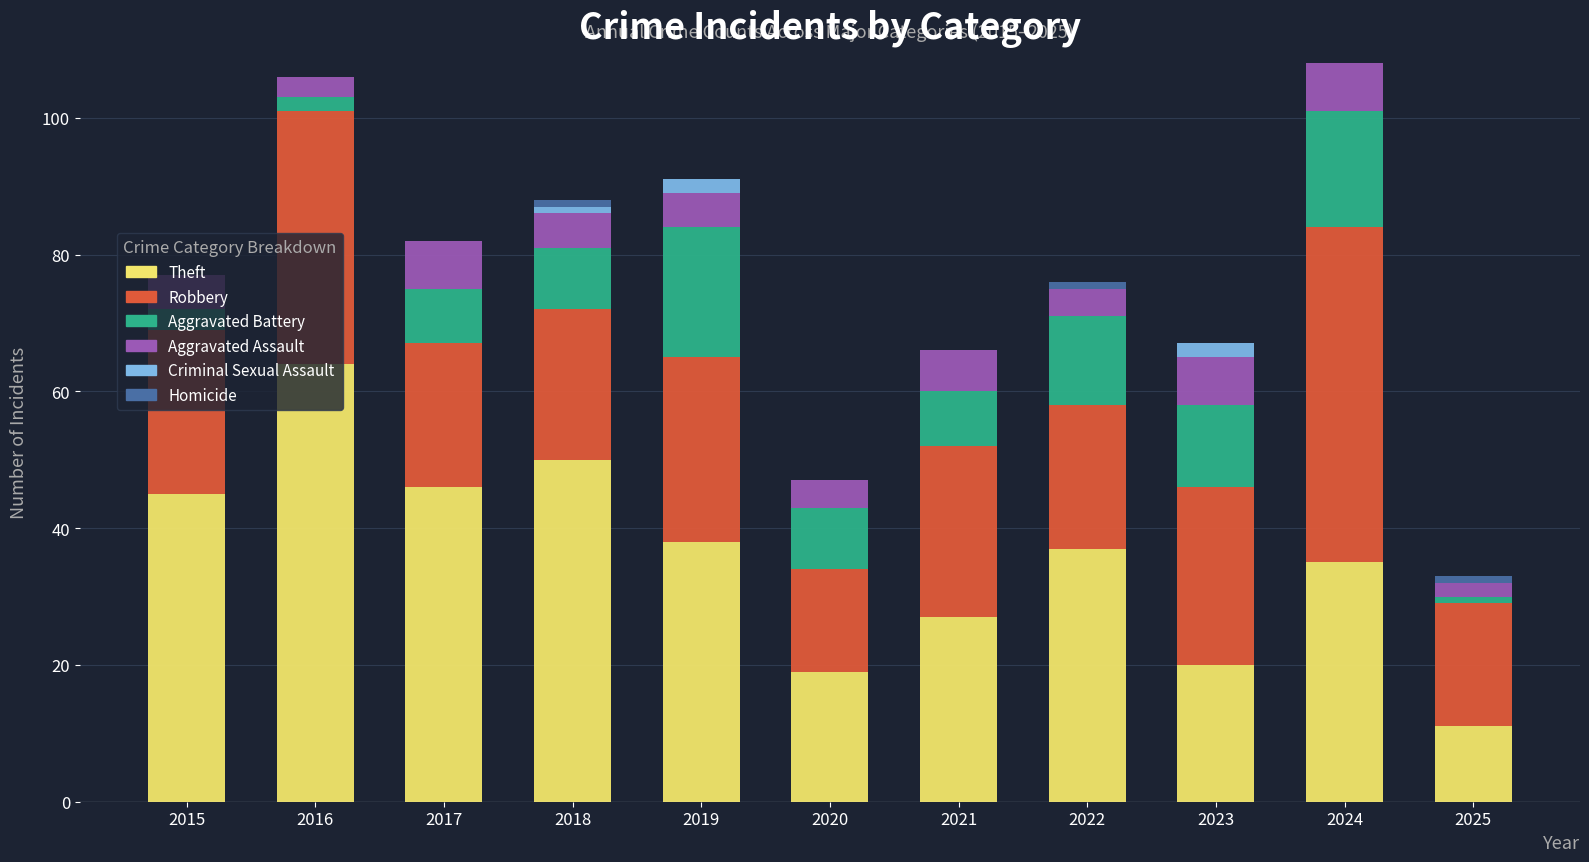

What is the maximum value for Theft?

64